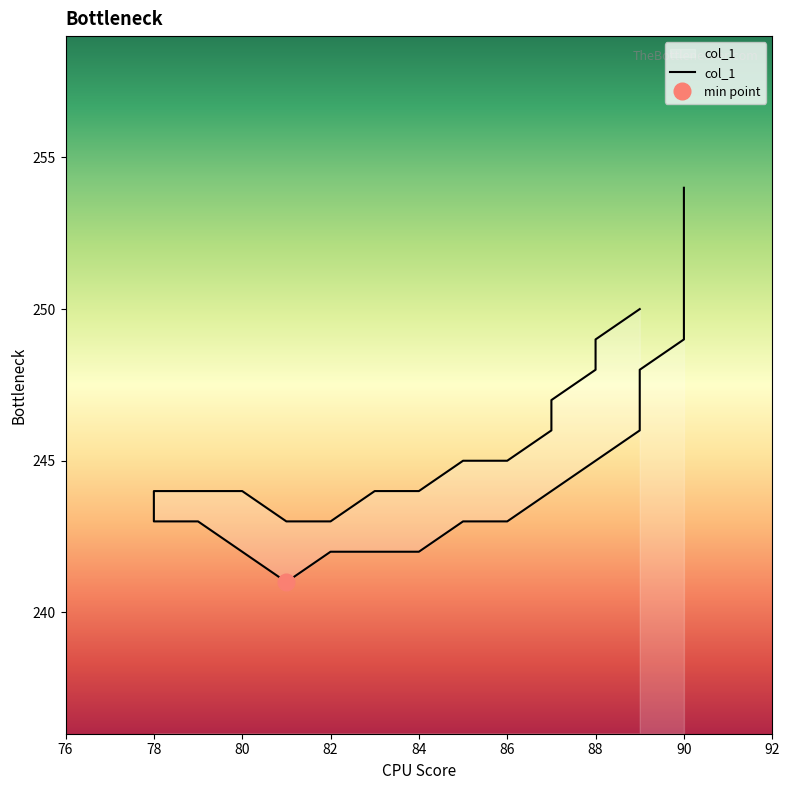

How many points are lower than both their immediate neighbors (excluding endpoints)?

1